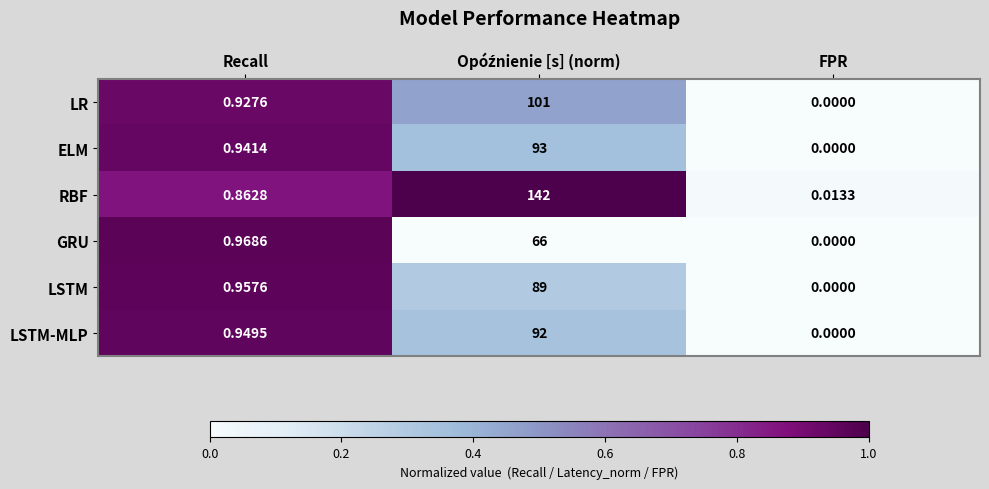

At Recall, list the series in order from largest to smallest.

GRU, LSTM, LSTM-MLP, ELM, LR, RBF